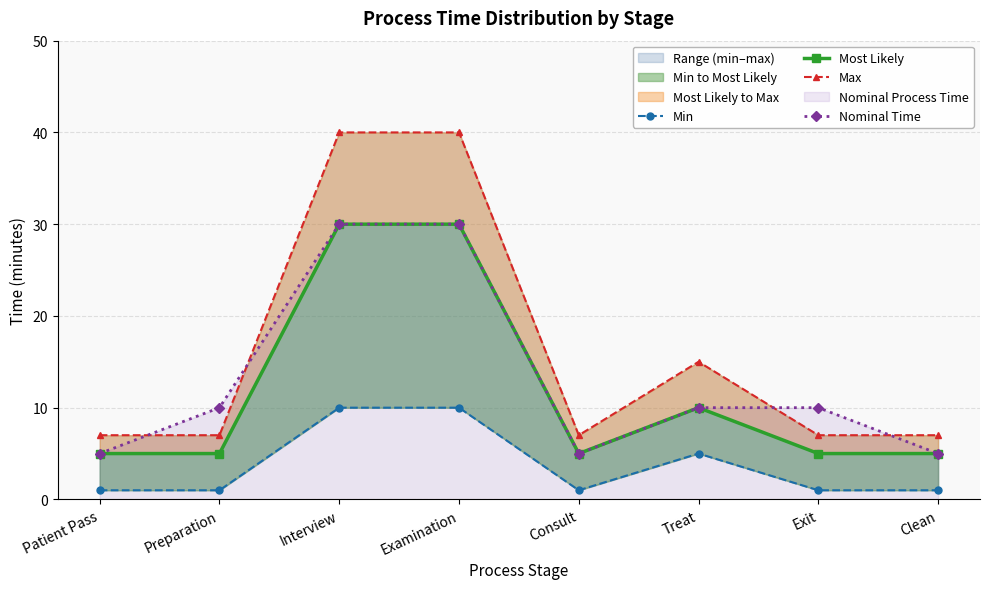

What is the label of the 3rd point from the right?

Treat